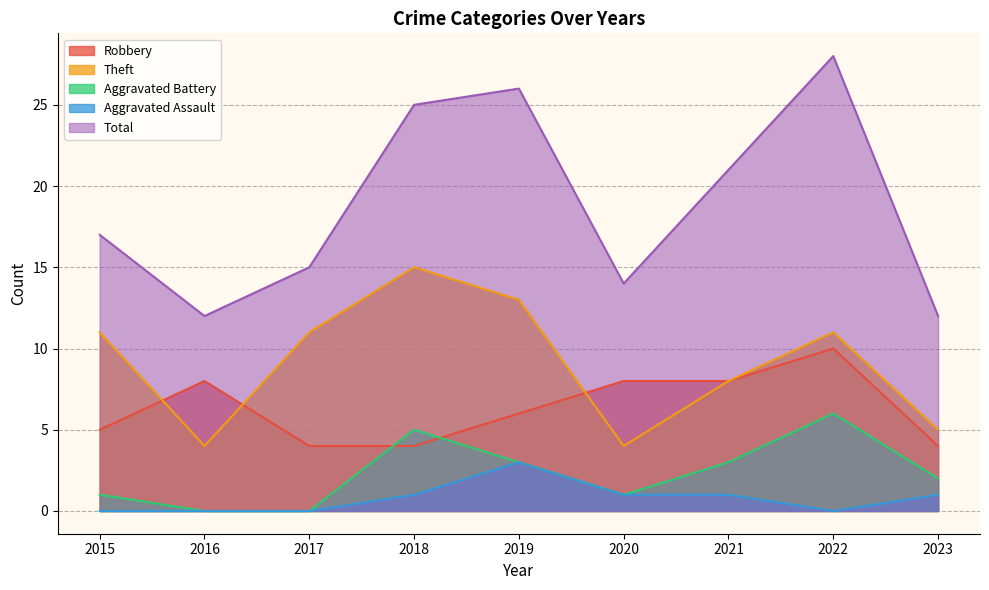

Count the number of data series in this chart.

5